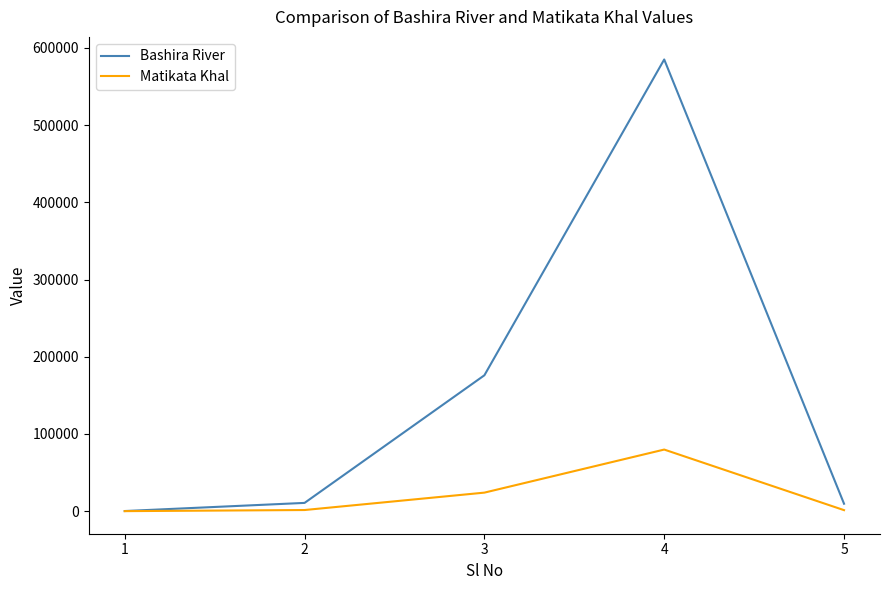

What is the average value of the Matikata Khal series?

21315.1